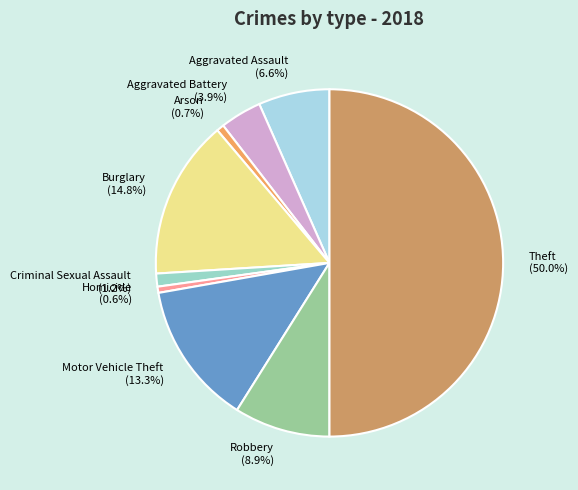

What percentage do Aggravated Assault and Aggravated Battery together represent?

10.5%